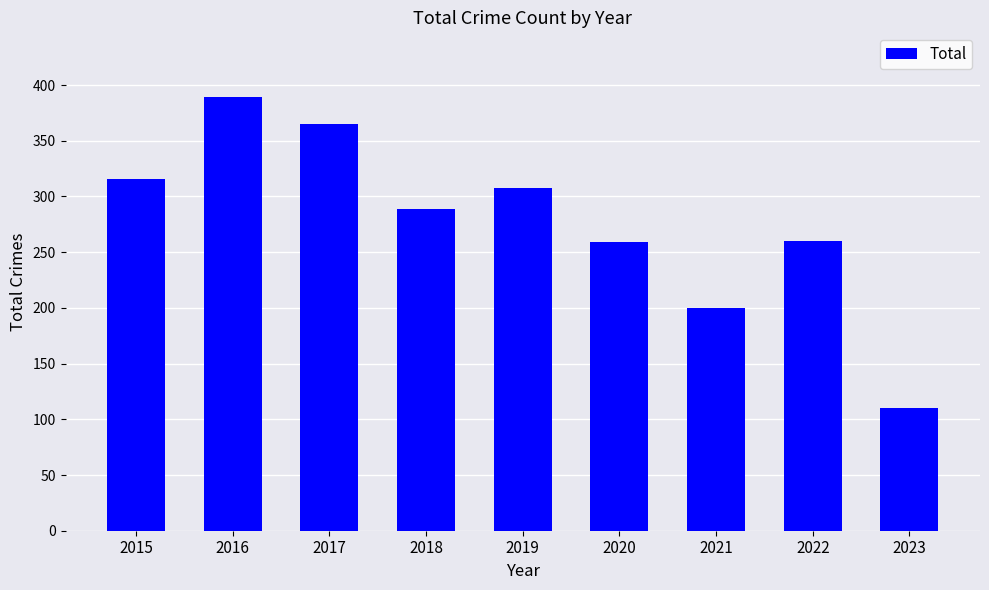

Between 2021 and 2018, which is larger?

2018